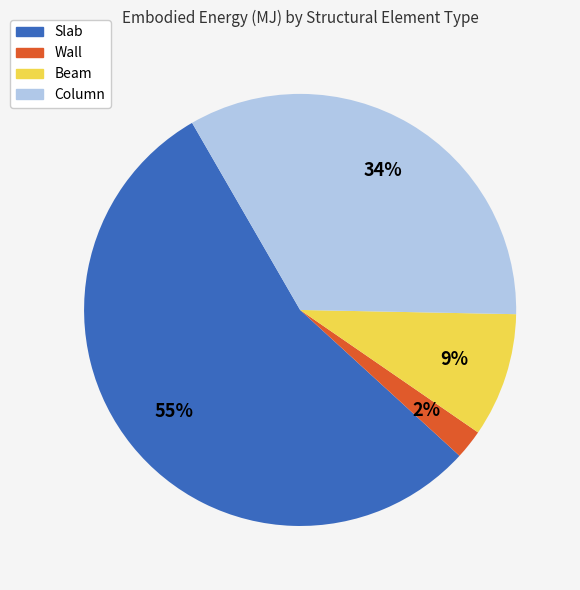

The Slab slice represents 48% of the pie. True or false?

False